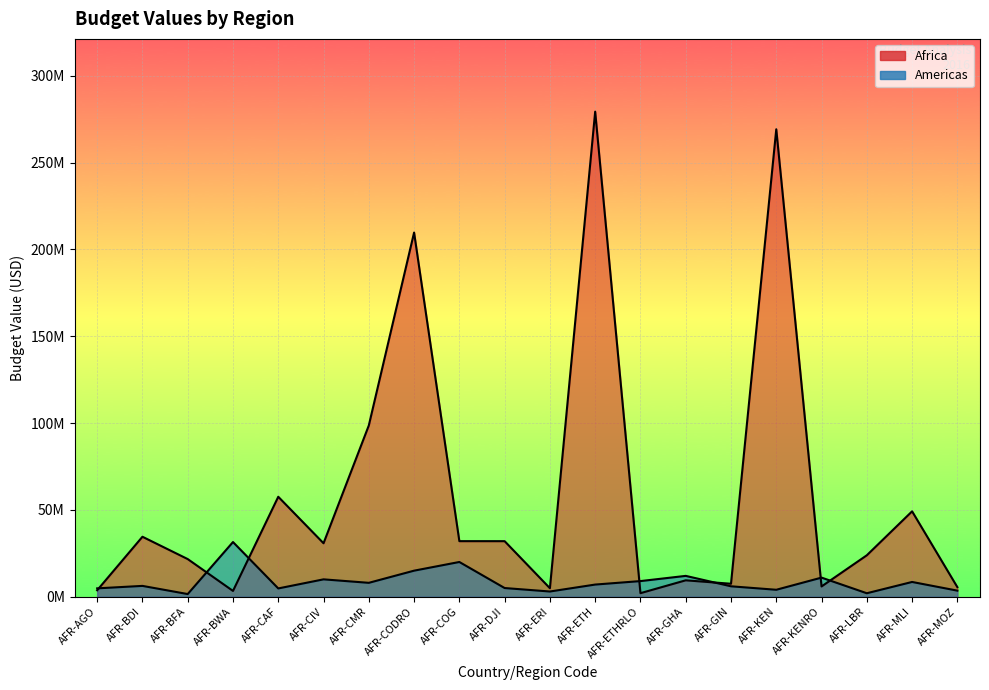

How many data points in Americas are above 7000000?

9